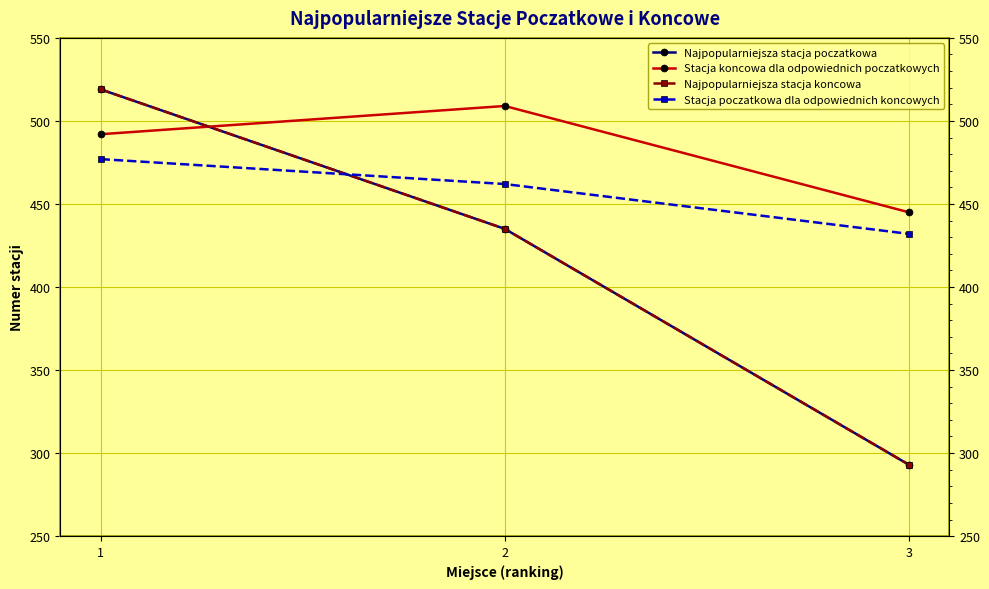

Does the chart display data point markers on the line(s)?

Yes